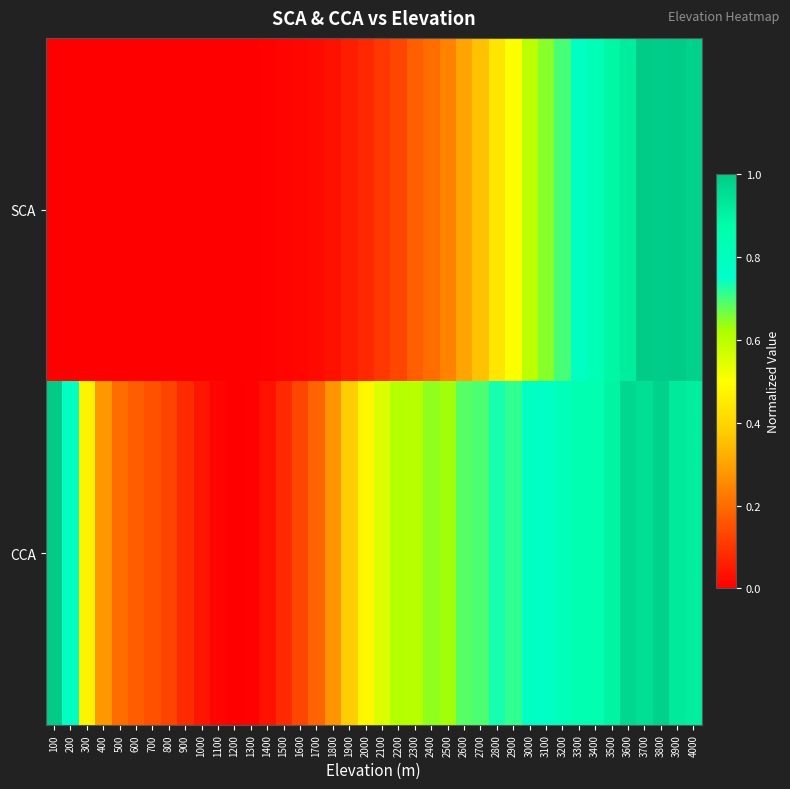

Rank the series at 400 from highest to lowest value.

CCA, SCA